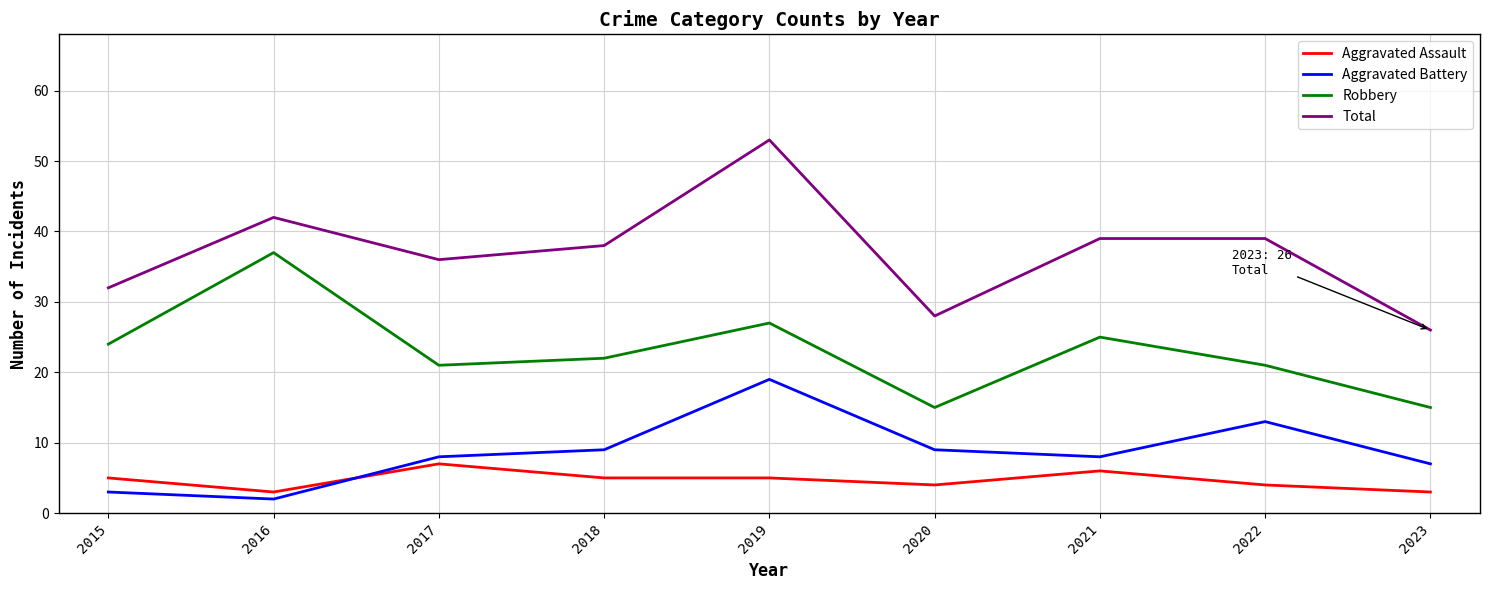

What is the difference between the highest and lowest values at 2017?

29